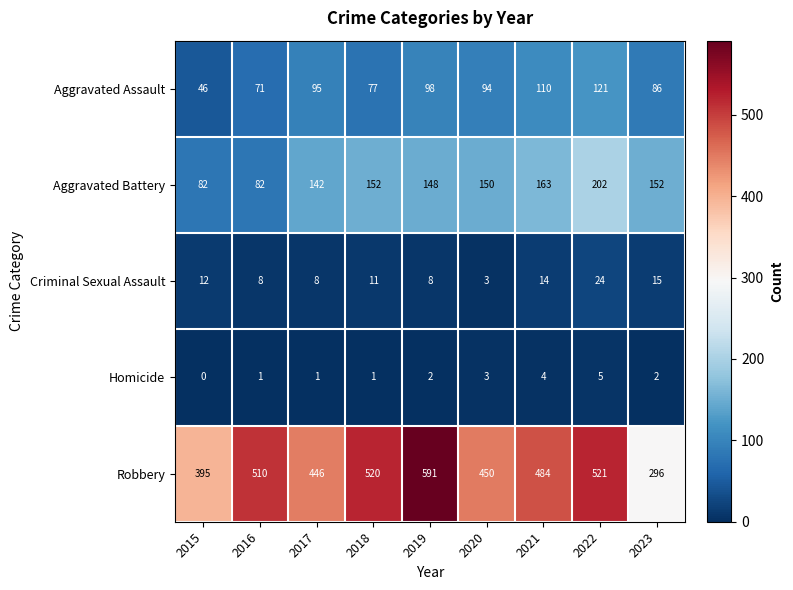

How many values in the Robbery series are below 484?

4